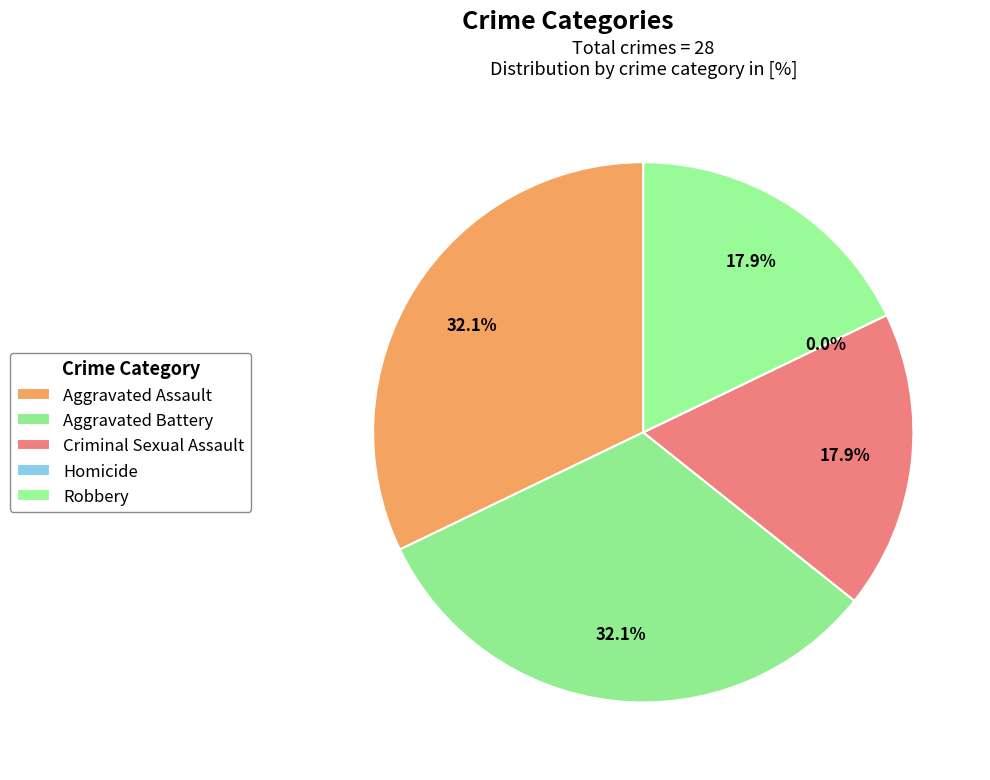

Is there a majority slice in this chart?

No